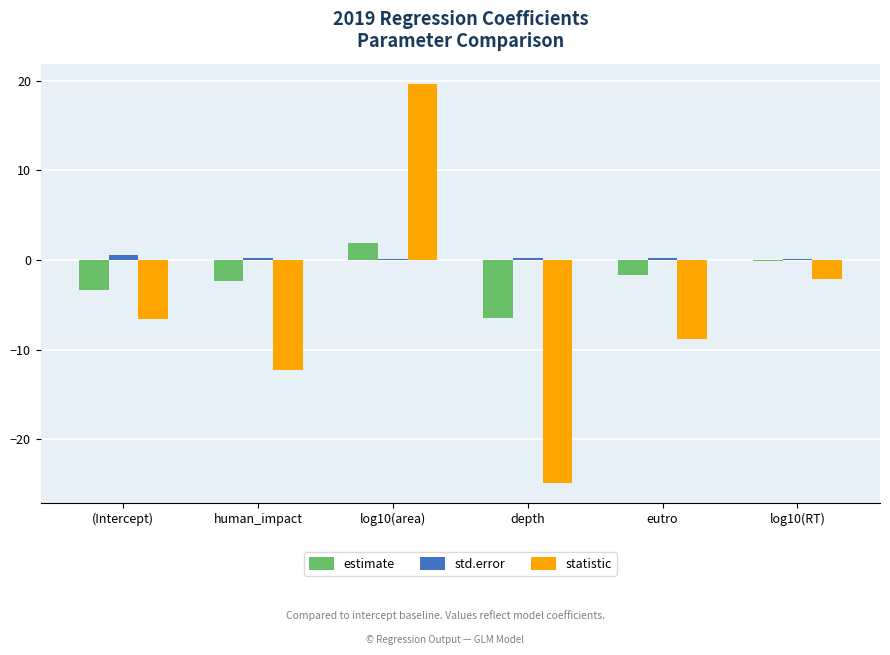

What is the total value across all series at eutro?

-10.3